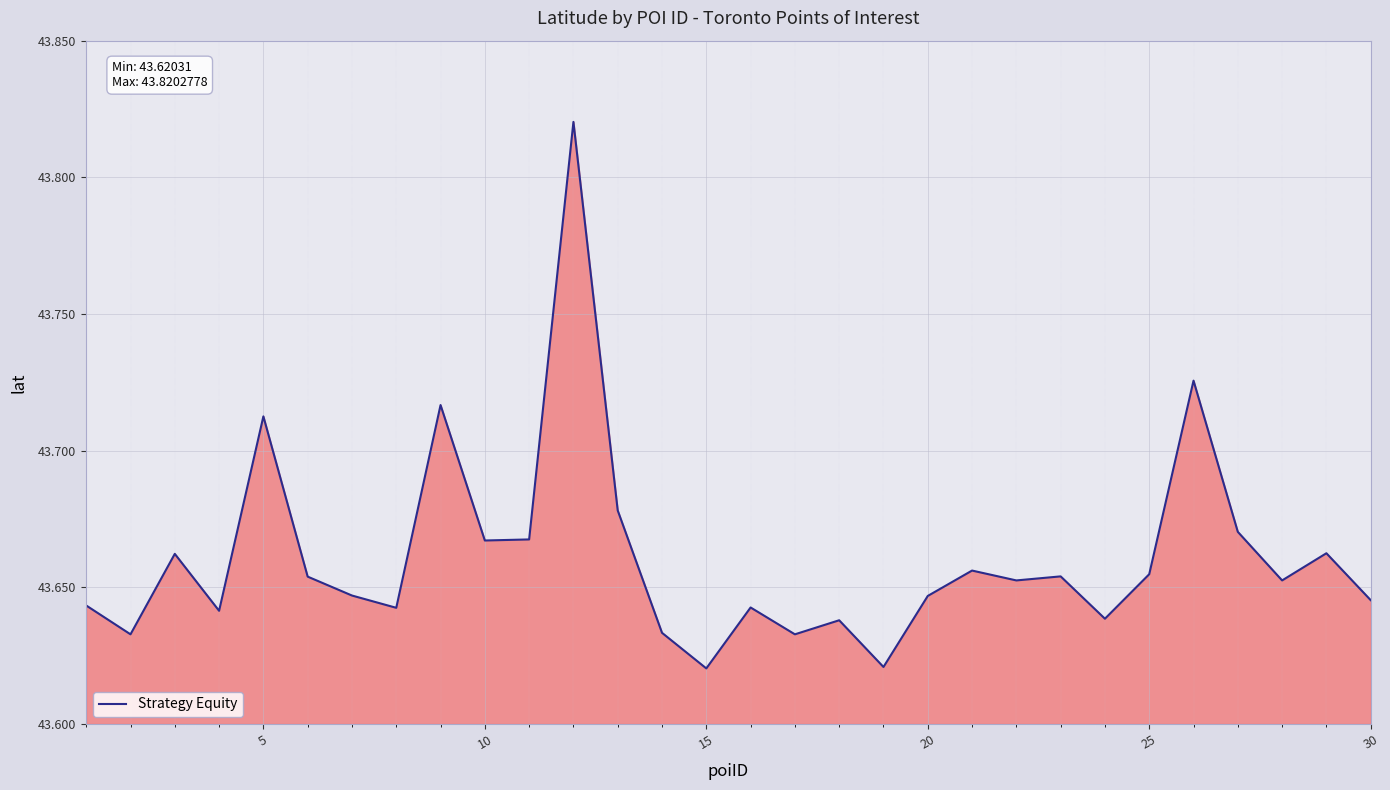

Count the number of data series in this chart.

1